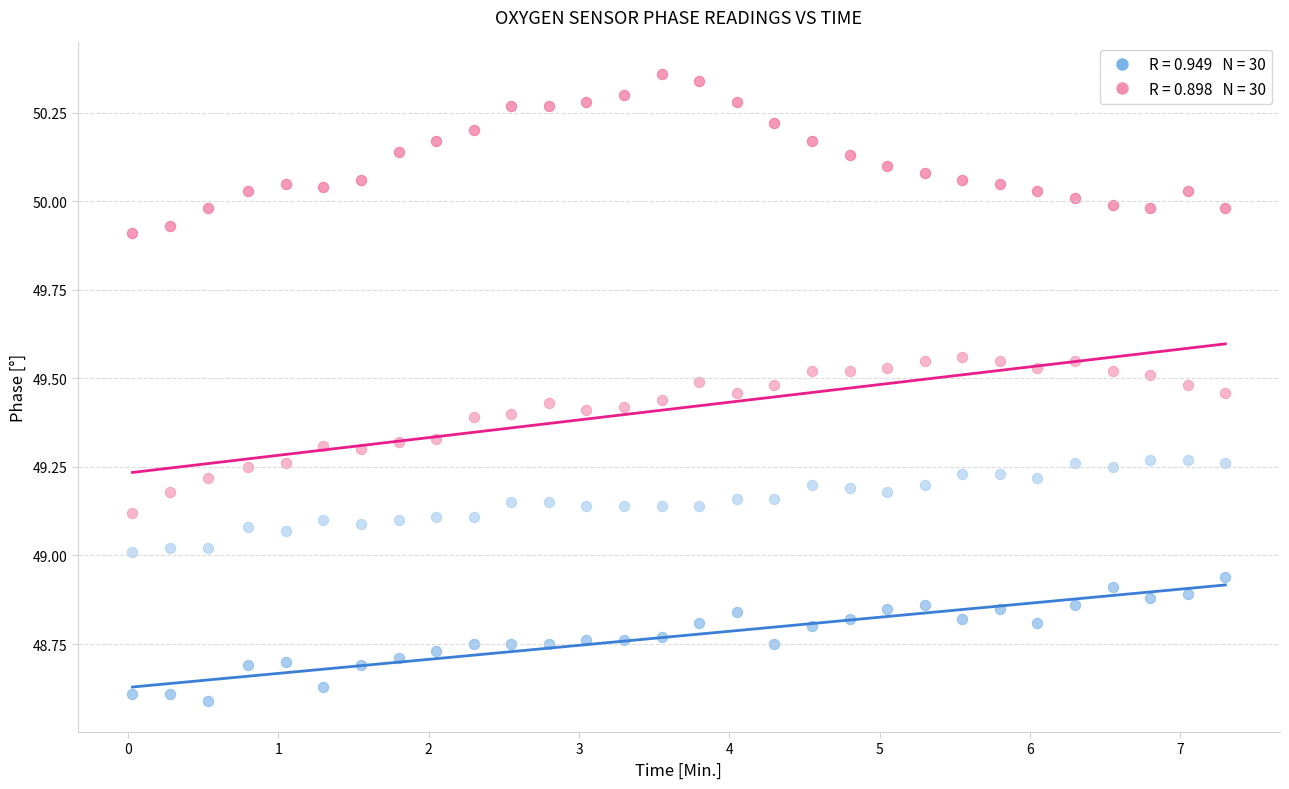

Across all data points, what is the range of X values (max minus min)?

7.3